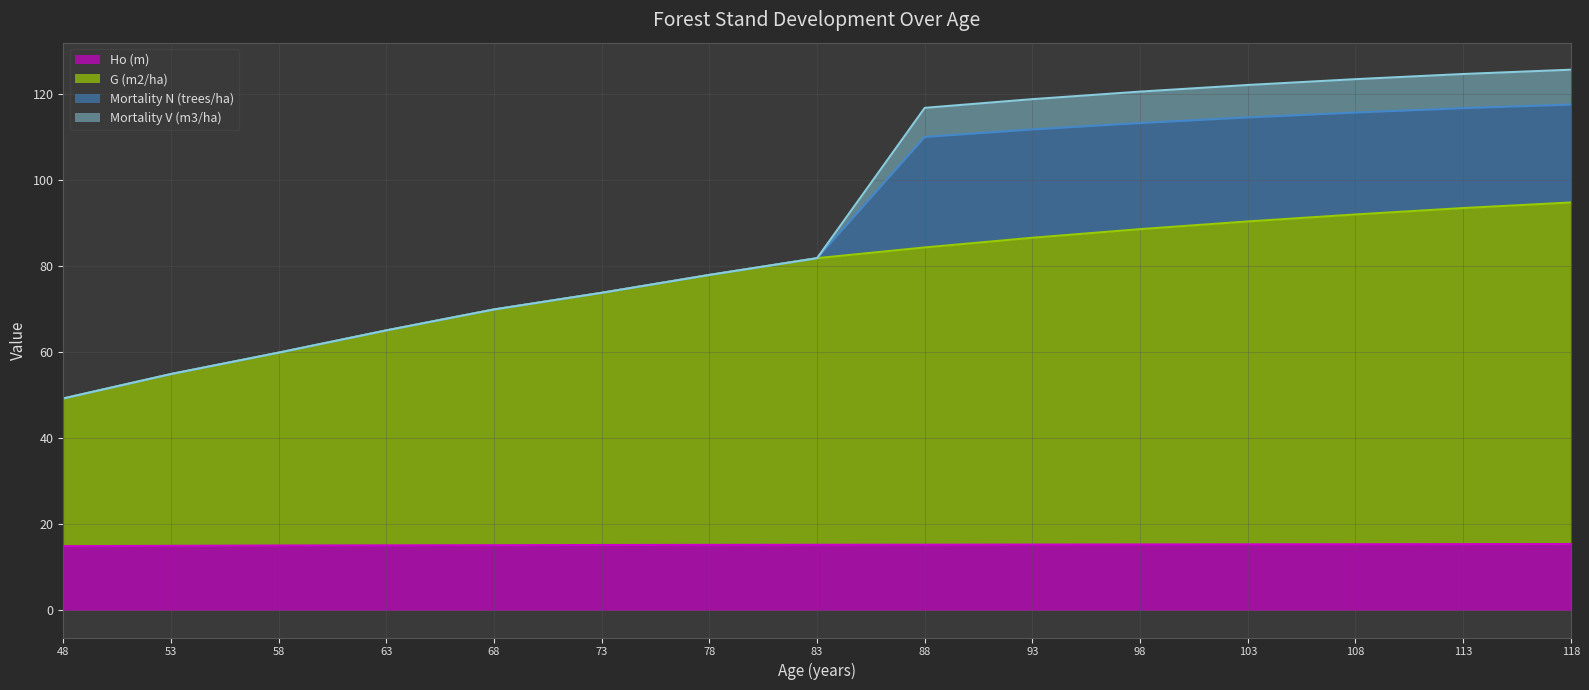

True or false: G (m2/ha) and Ho (m) cross at least once.

False